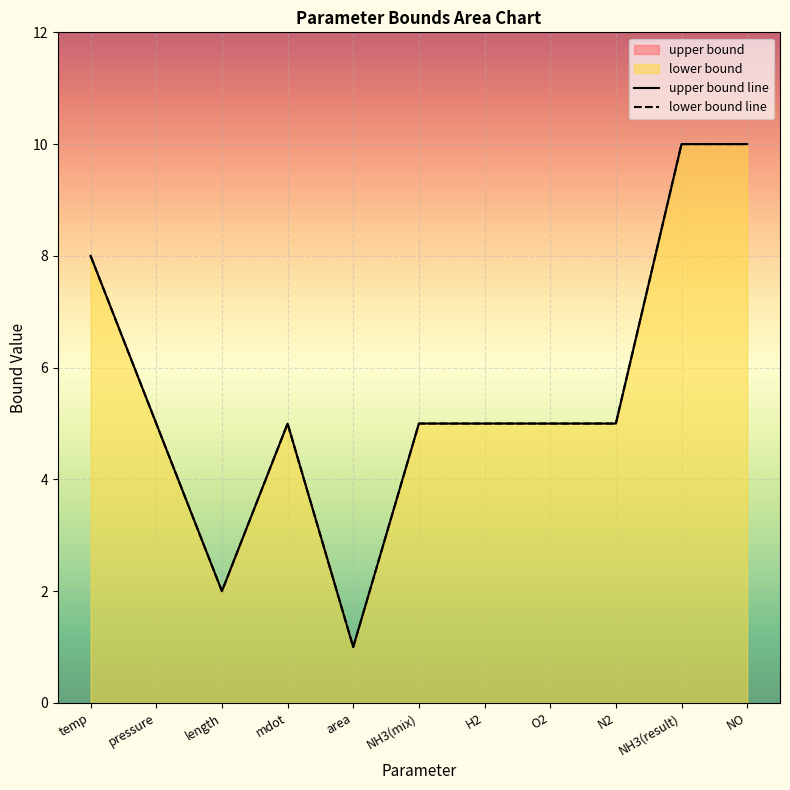

True or false: the data has more than 1 interior local peaks.

False